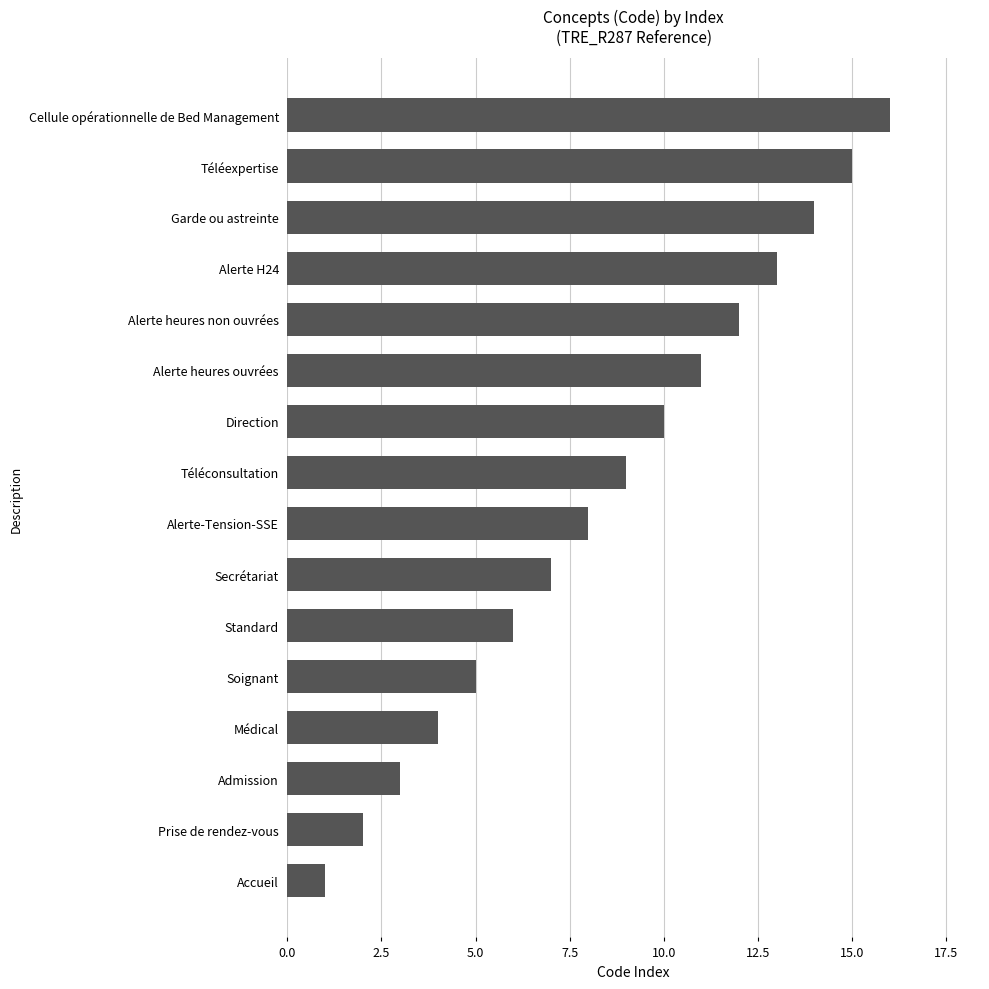

What is the difference between the maximum and second lowest values?

14